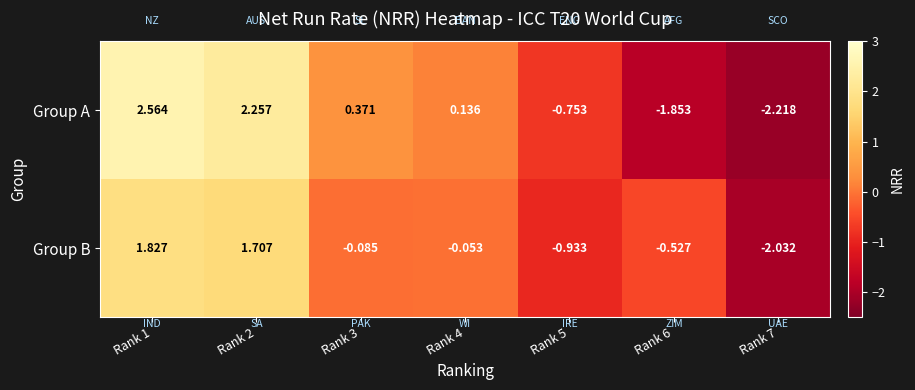

List the series in order of their overall mean, lowest first.

Group B, Group A